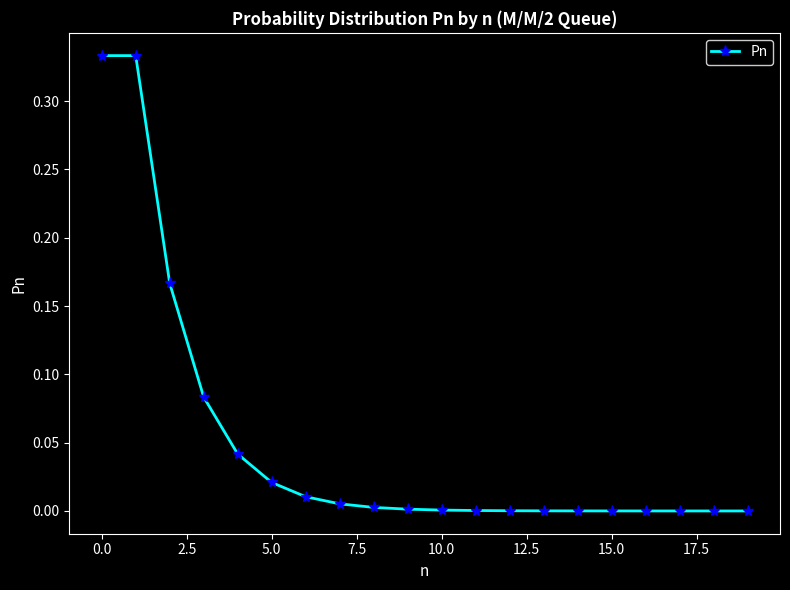

True or false: there are more than 2 points higher than both neighbors.

False